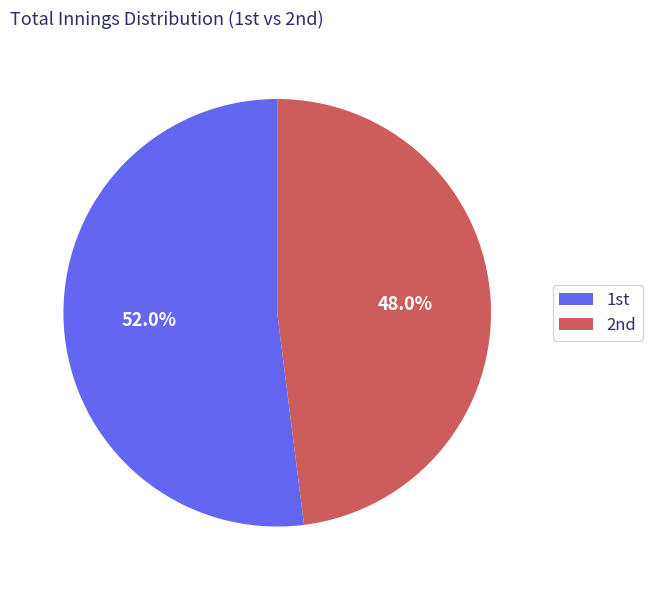

How many segments does this pie chart have?

2